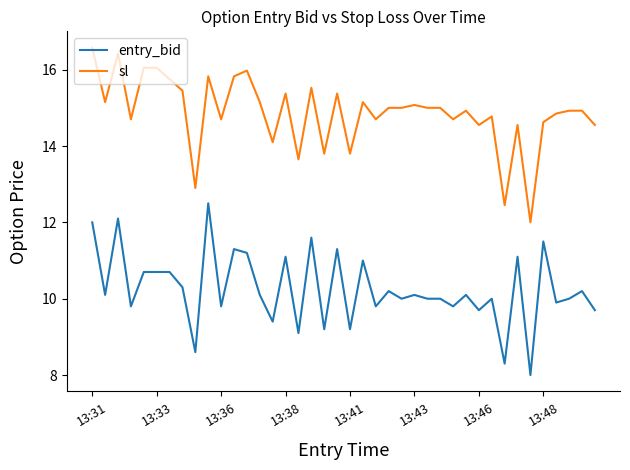

List the series in order of their peak value, highest first.

sl, entry_bid